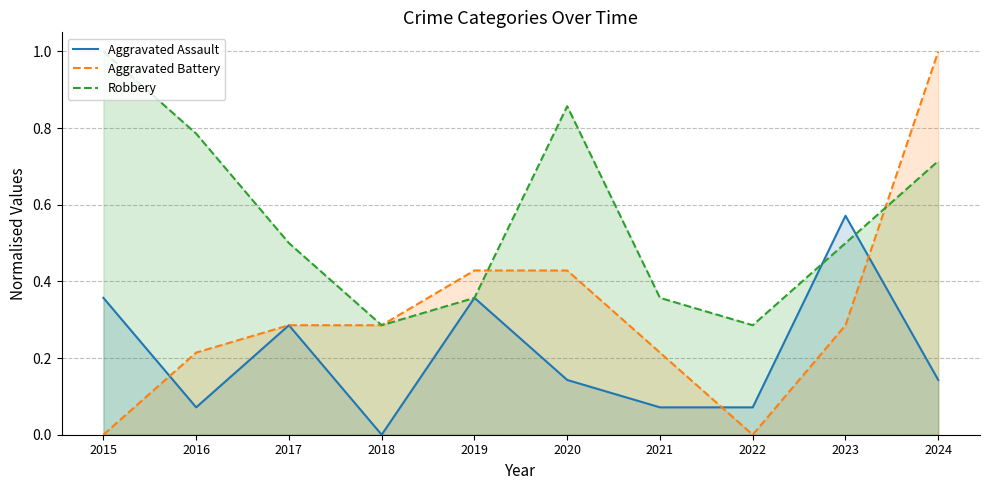

True or false: Robbery has more than 1 interior local peaks.

False